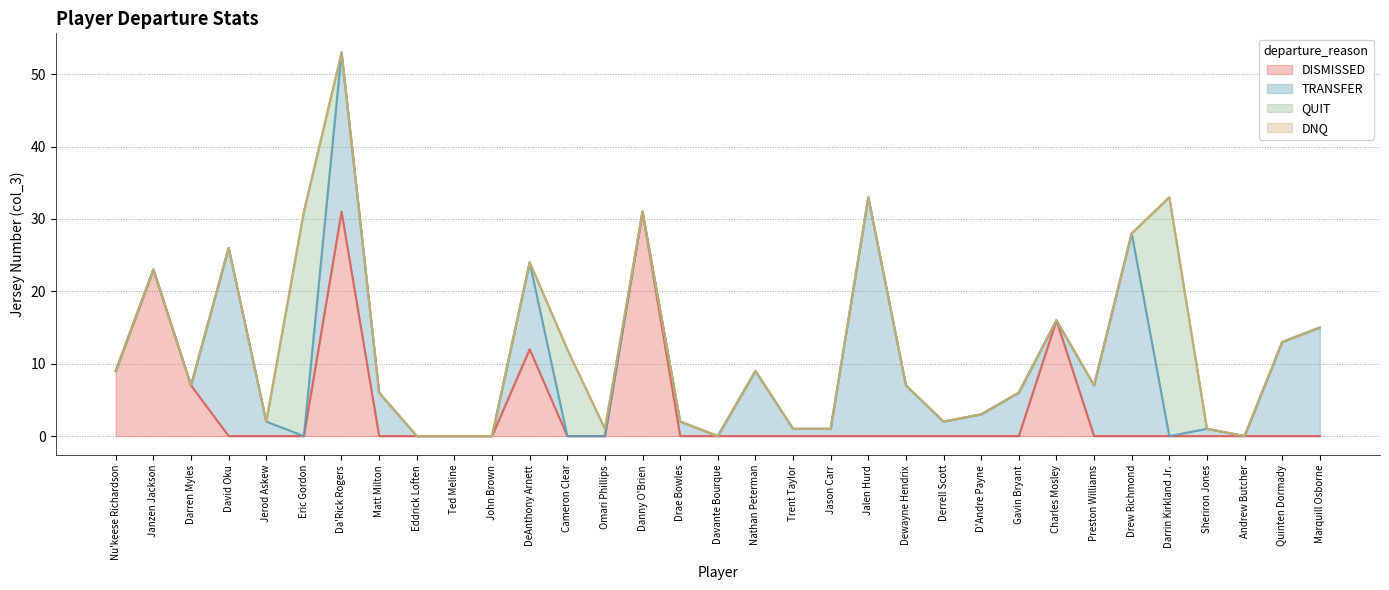

What is the highest value of the DISMISSED series?

31